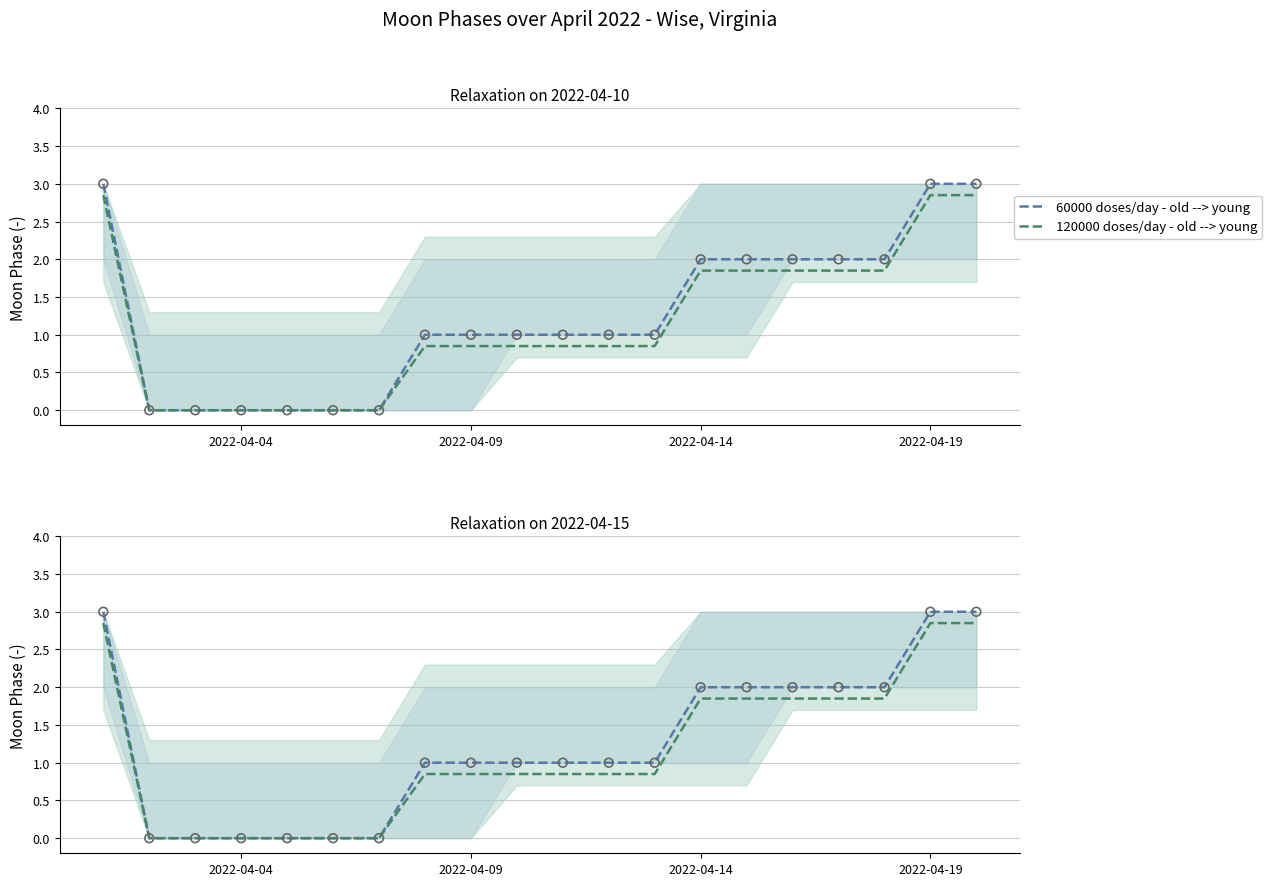

Which series reaches the minimum Y coordinate?

60000 doses/day - old --> young